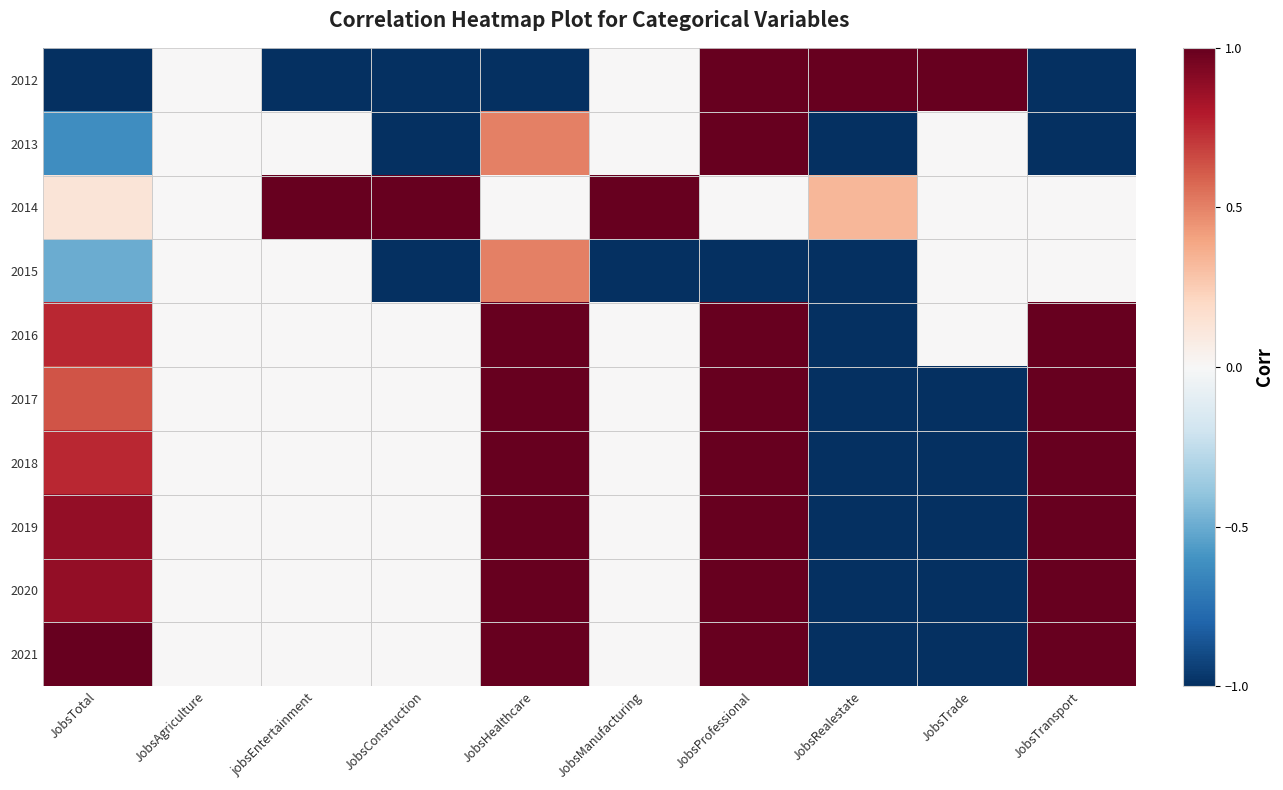

Which category has the lowest value across all series?

JobsTotal